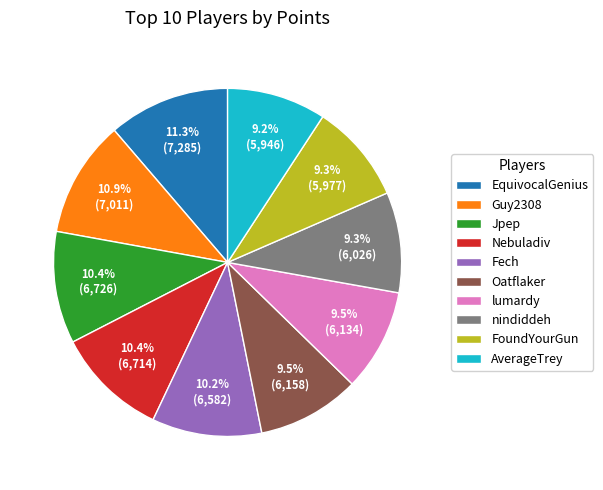

What is the ratio of the value at Guy2308 to the value at lumardy?

1.1